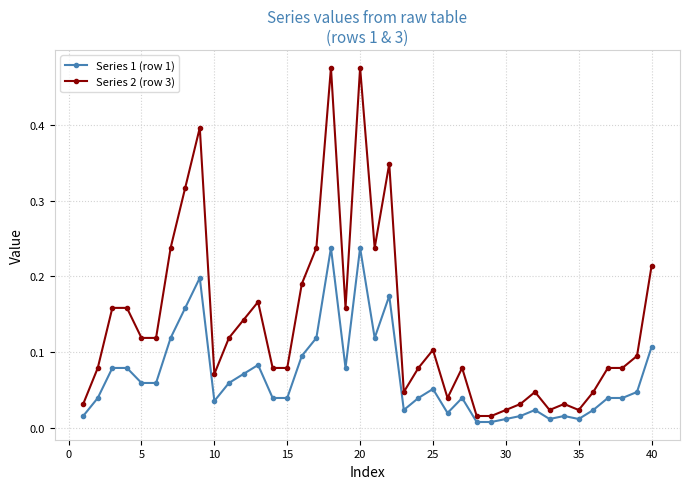

Which series has the largest total across all categories?

Series 2 (row 3)